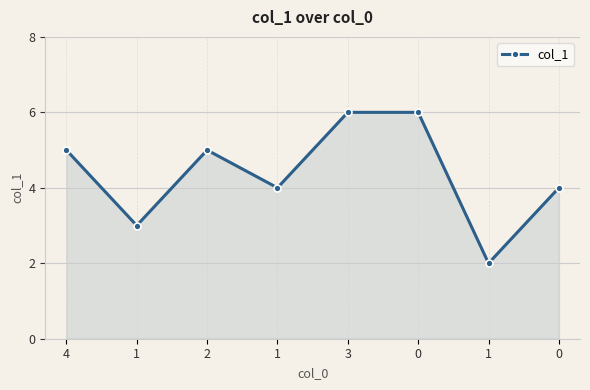

What is the average value?

4